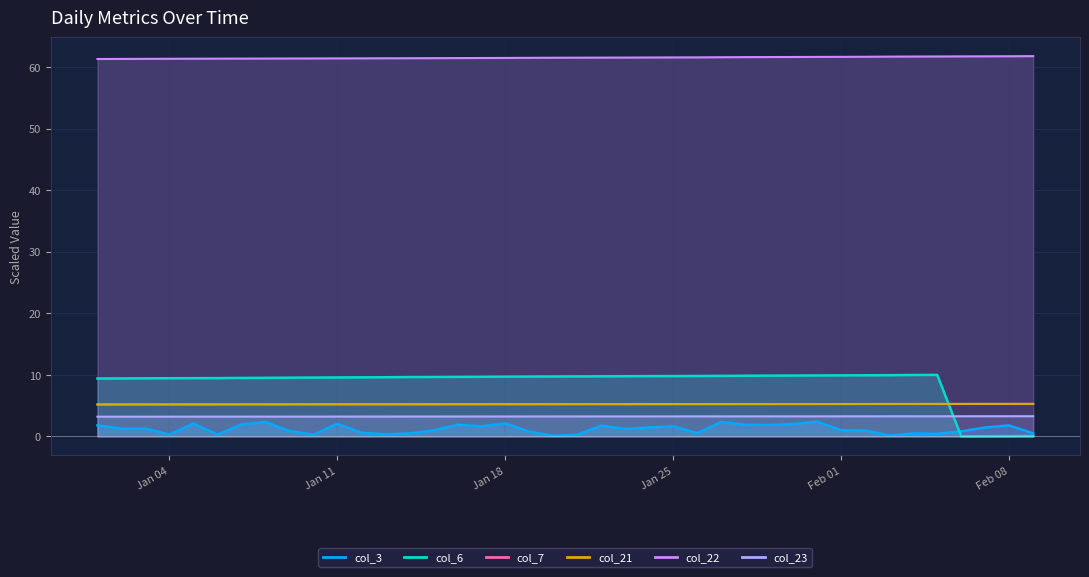

Count the col_7 values in the range 5 to 6.

40